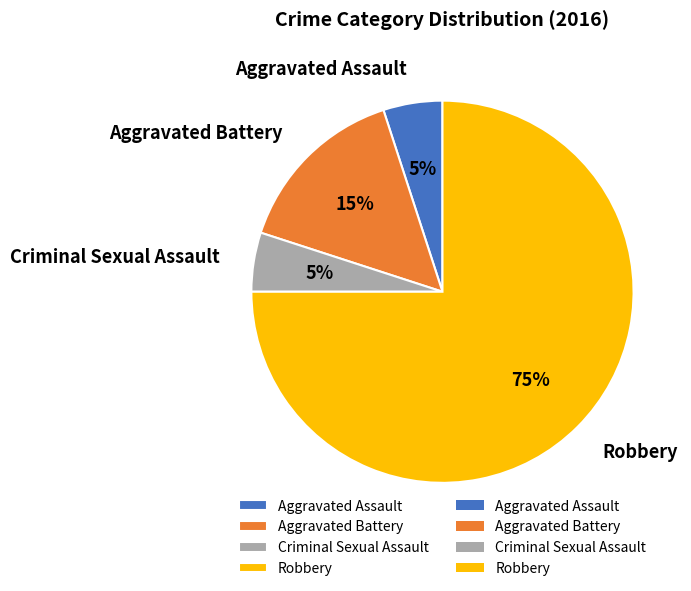

Which has a higher value, Aggravated Assault or Aggravated Battery?

Aggravated Battery